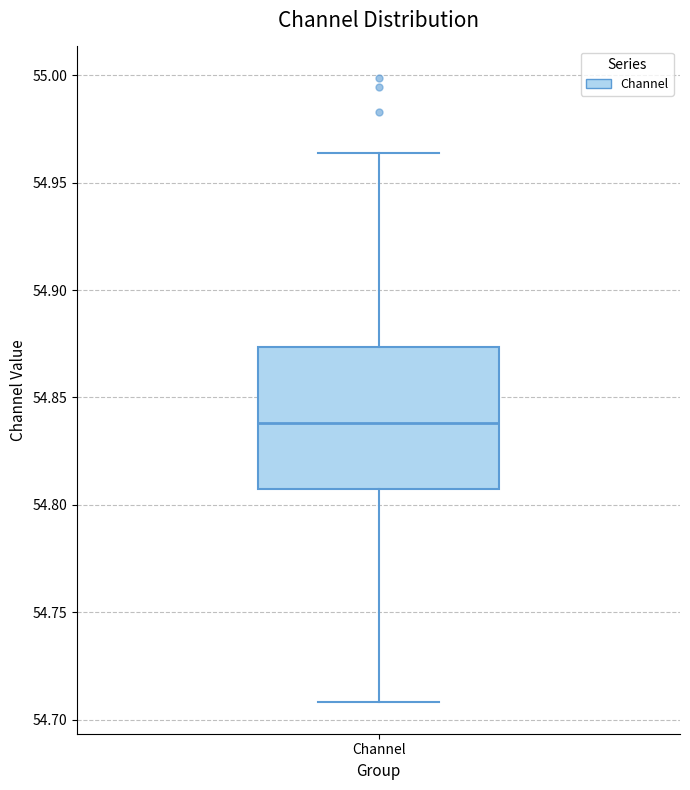

Transcribe this box plot: give where the median line is, the range the box spans, and where the two whiskers end, as read against the y-axis. The values are not printed on the chart, so give them approximately, as read against the axis.

median 54.840, box 54.805 to 54.875, whiskers 54.710 to 54.965